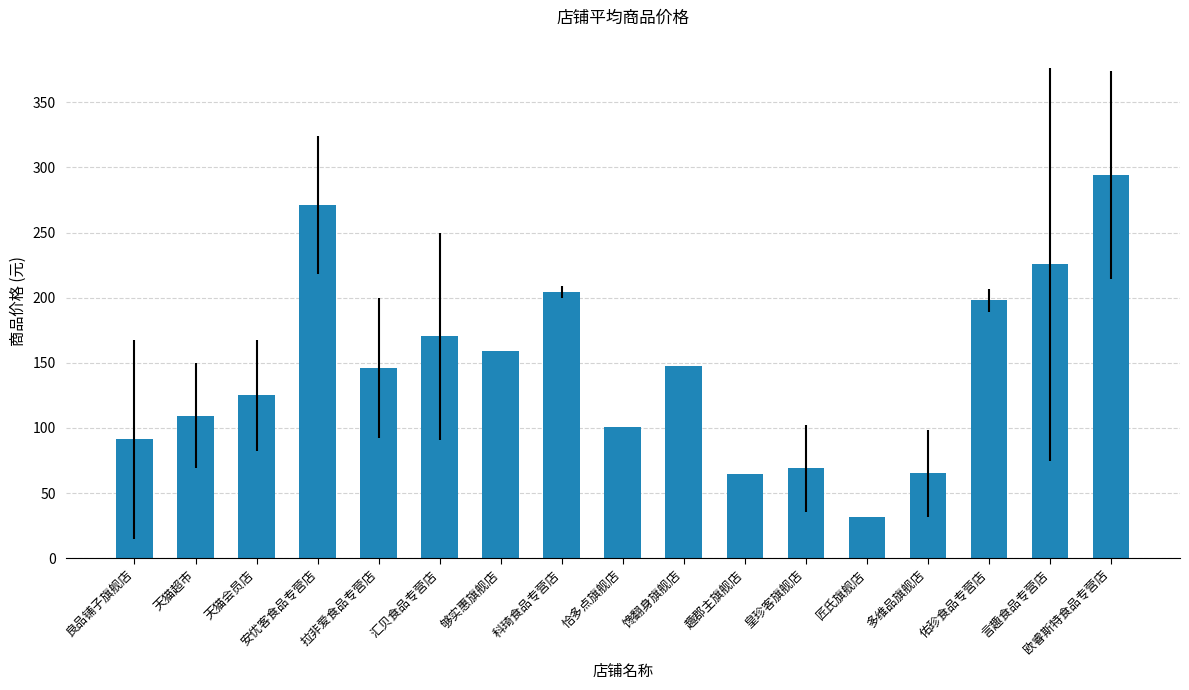

What is the difference between the second highest and minimum values?

239.5